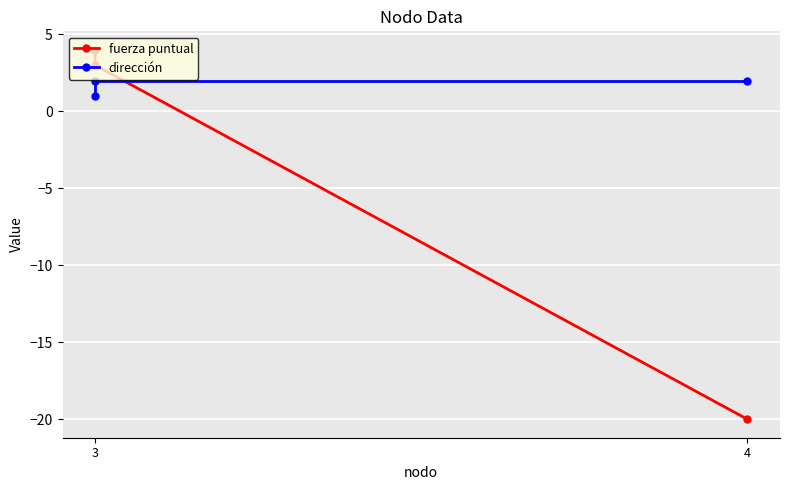

What is the sum of all dirección values?

5